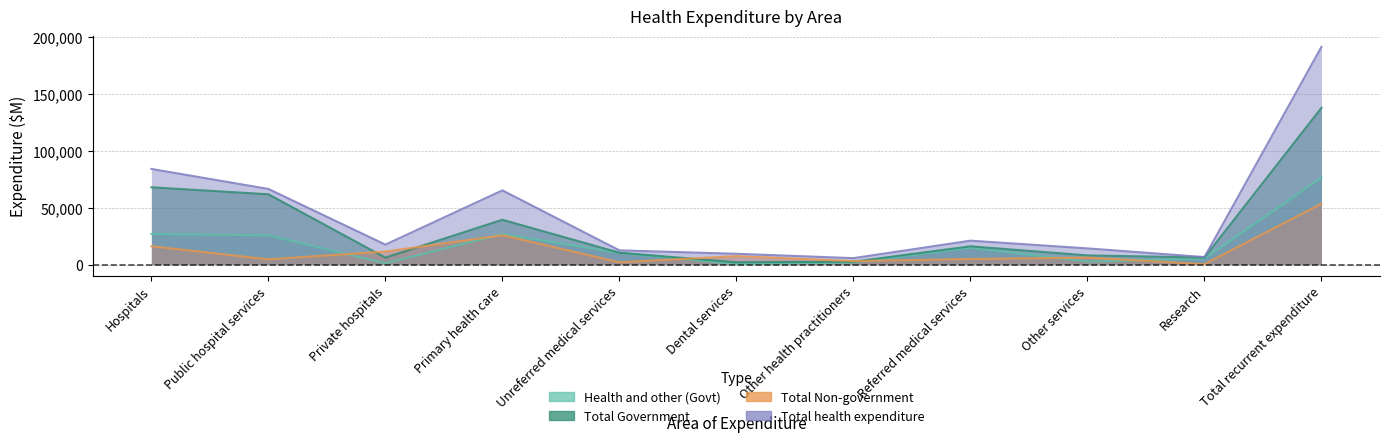

What is the spread (max minus min) of values at Dental services?

9100